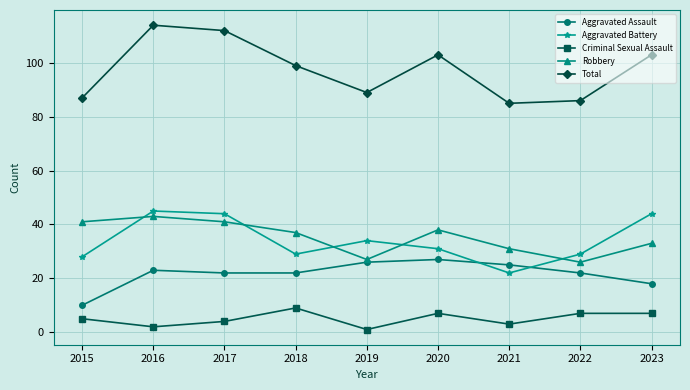

What is the sum of the Criminal Sexual Assault values at 2016 and 2018?

11